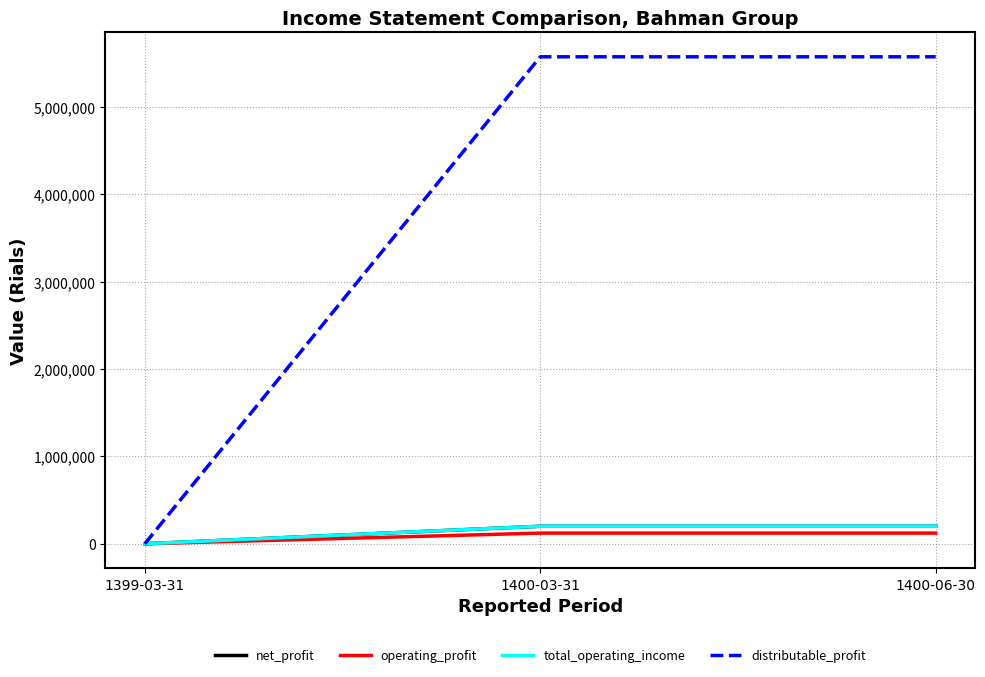

Which series has the largest total across all categories?

distributable_profit